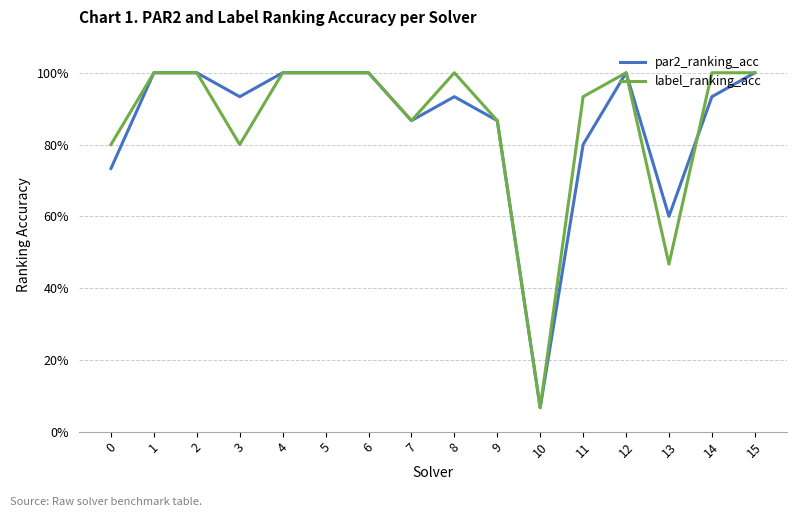

True or false: par2_ranking_acc has more than 1 points higher than both neighbors.

True